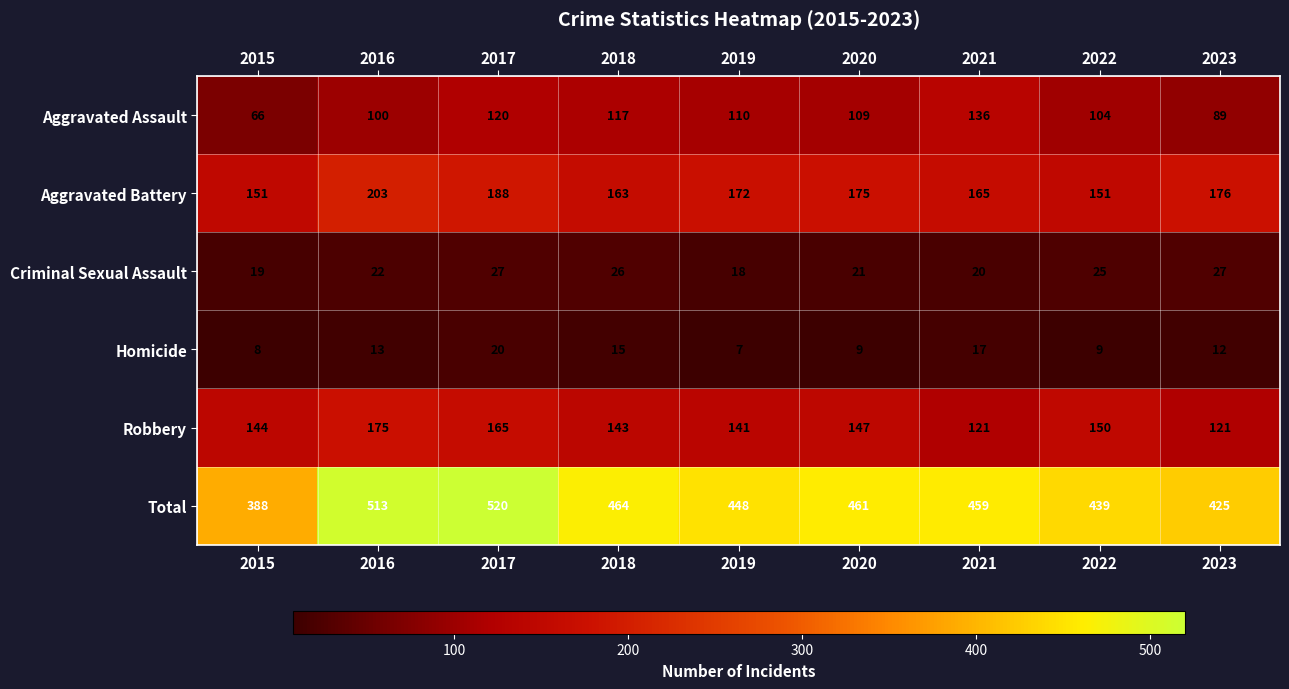

The Robbery series shows 165 at 2017. True or false?

True